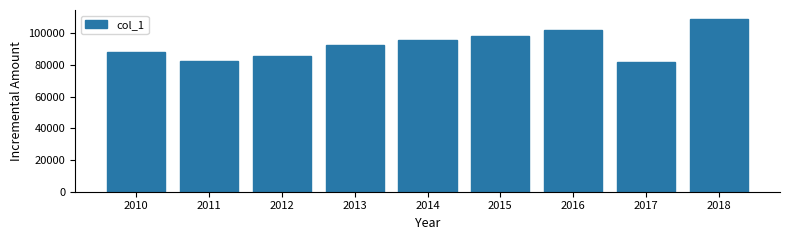

Reading left to right, what are all the values shown in this chart?

2010=87885	2011=82769	2012=85553	2013=92811	2014=95872	2015=98384	2016=101874	2017=82100	2018=109214